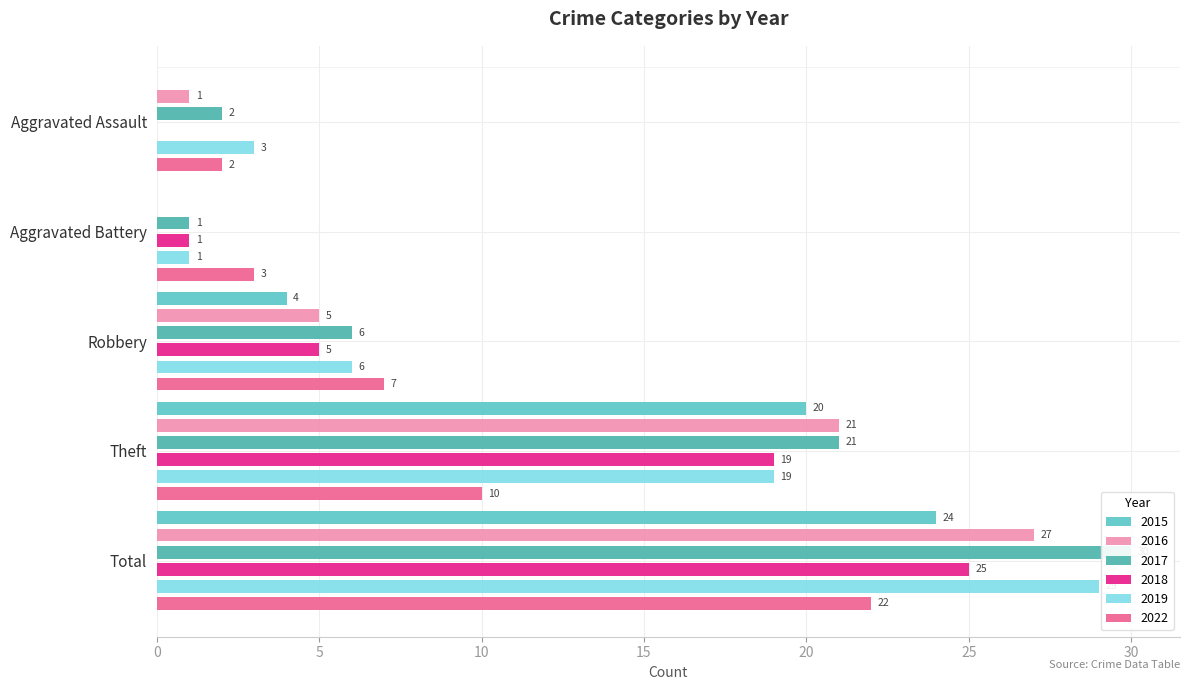

Is the value of 2022 at Total greater than the value of 2019 at Aggravated Battery?

Yes